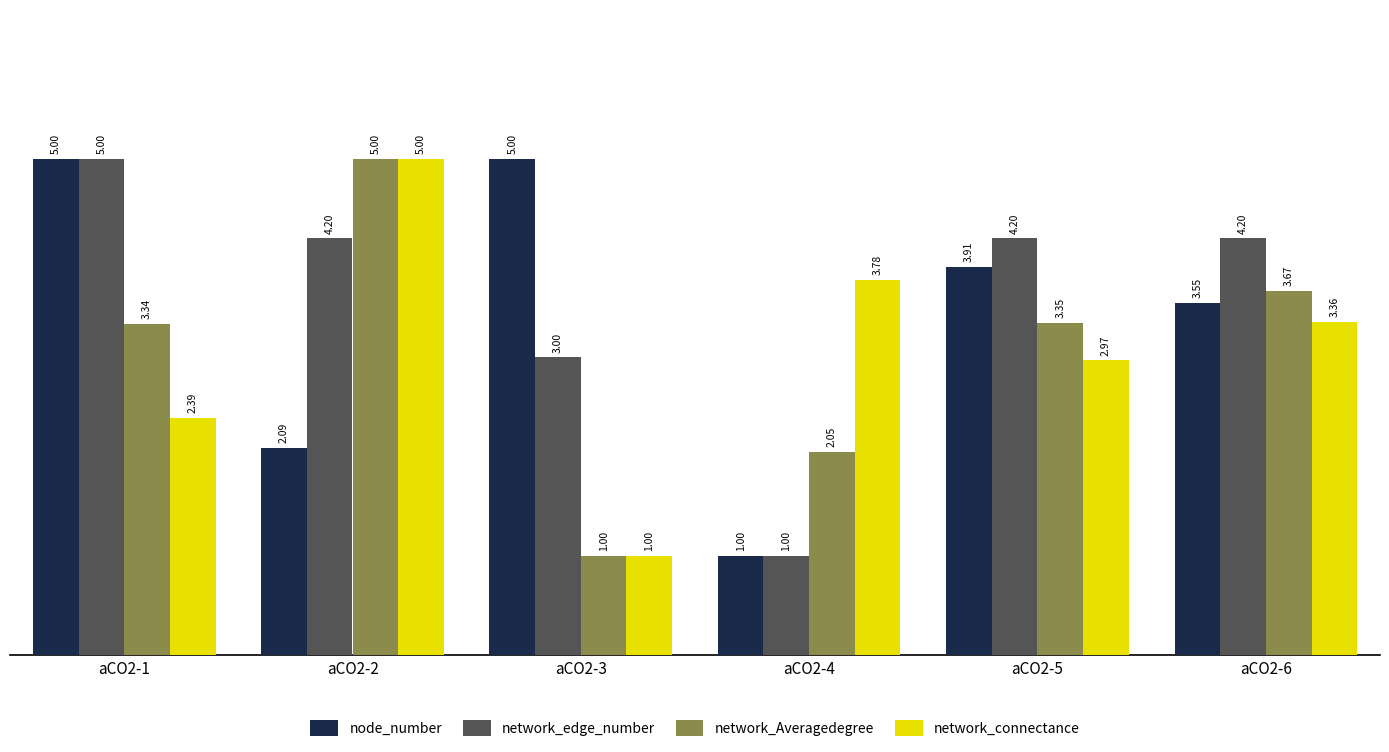

What is the highest value of the network_connectance series?

5.0